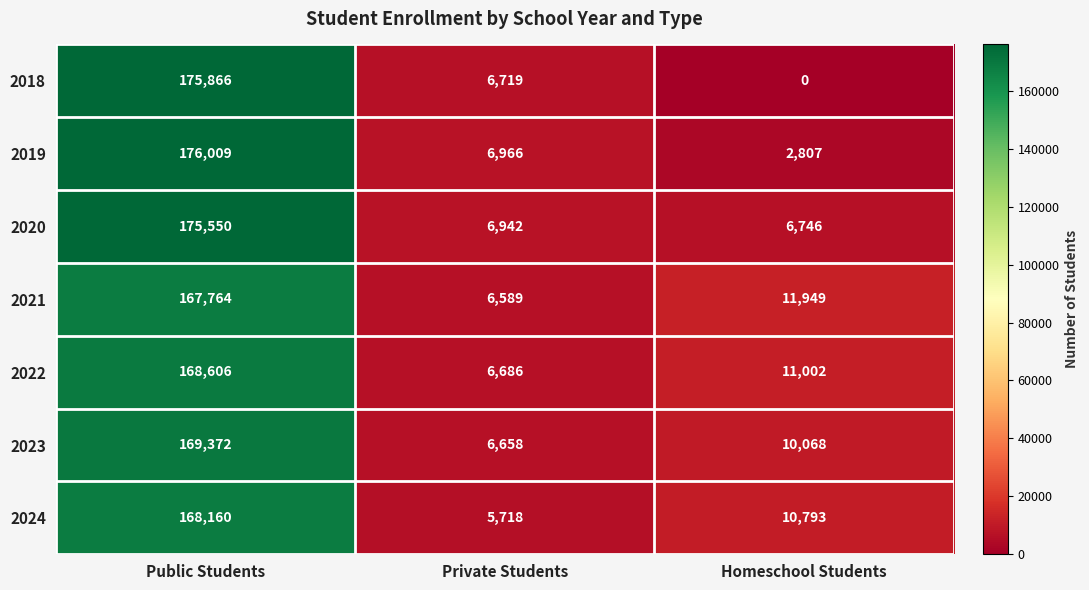

Which category has the lowest value across all series?

Homeschool Students